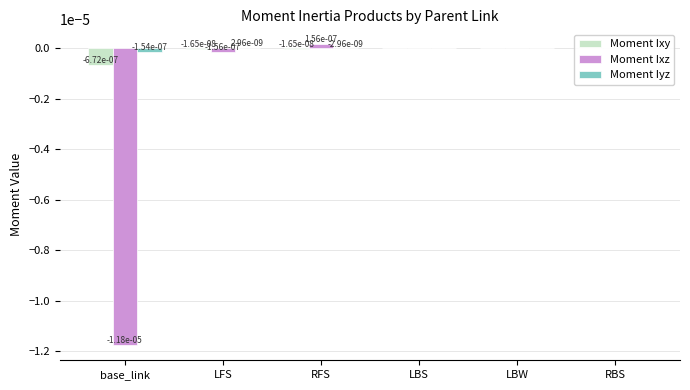

Where does the Moment Iyz series first go above 0?

LFS